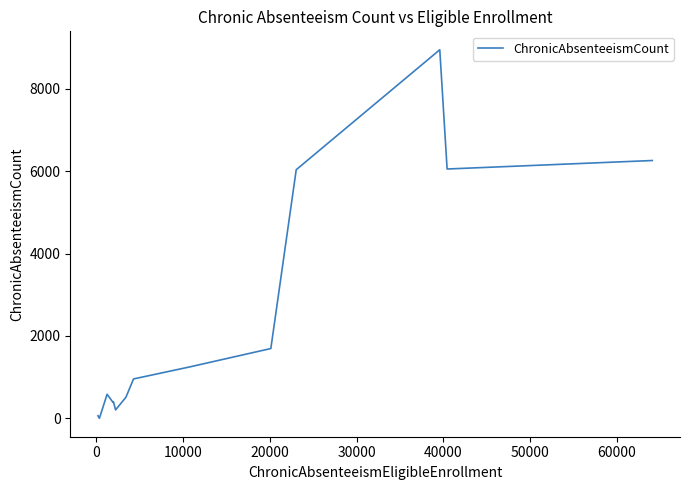

Does the chart display data point markers on the line(s)?

No